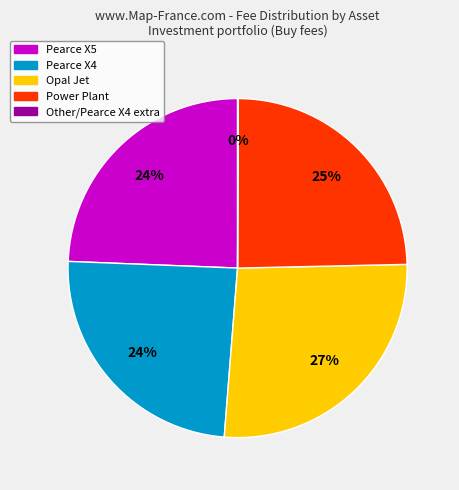

Which slice is the largest?

Opal Jet